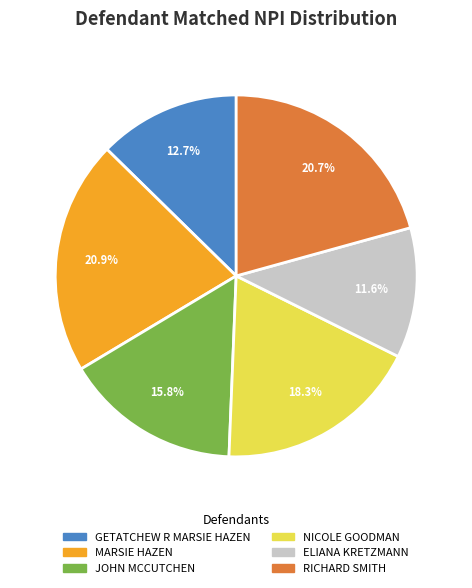

What is the smallest slice in the pie chart?

ELIANA KRETZMANN